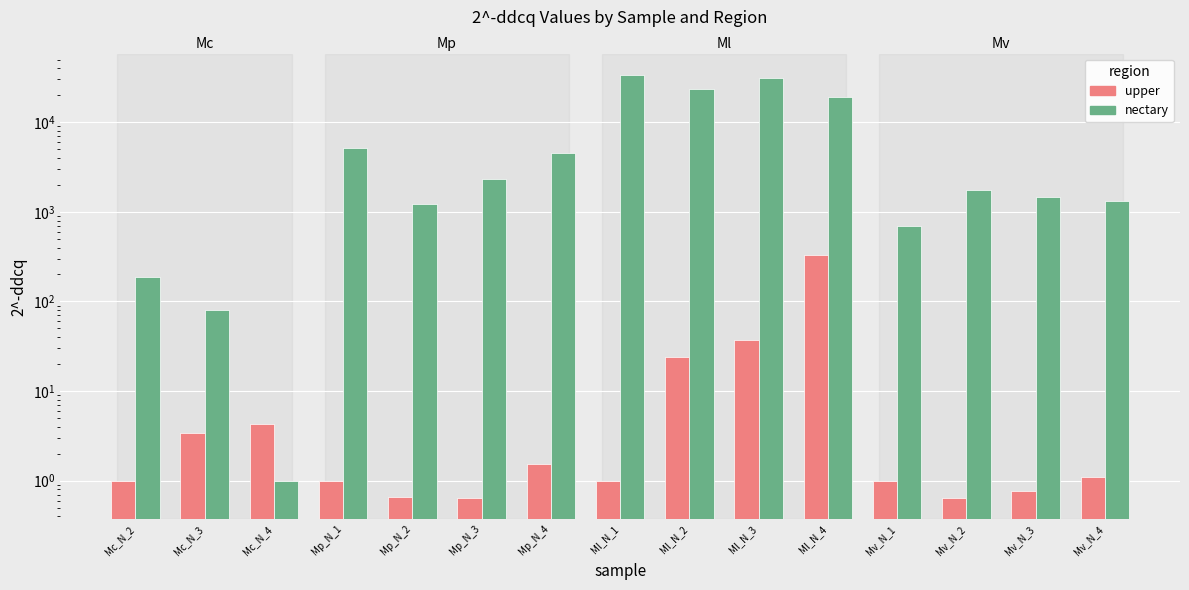

Between Ml_N_4 and Mv_N_1, which series saw the biggest shift?

nectary